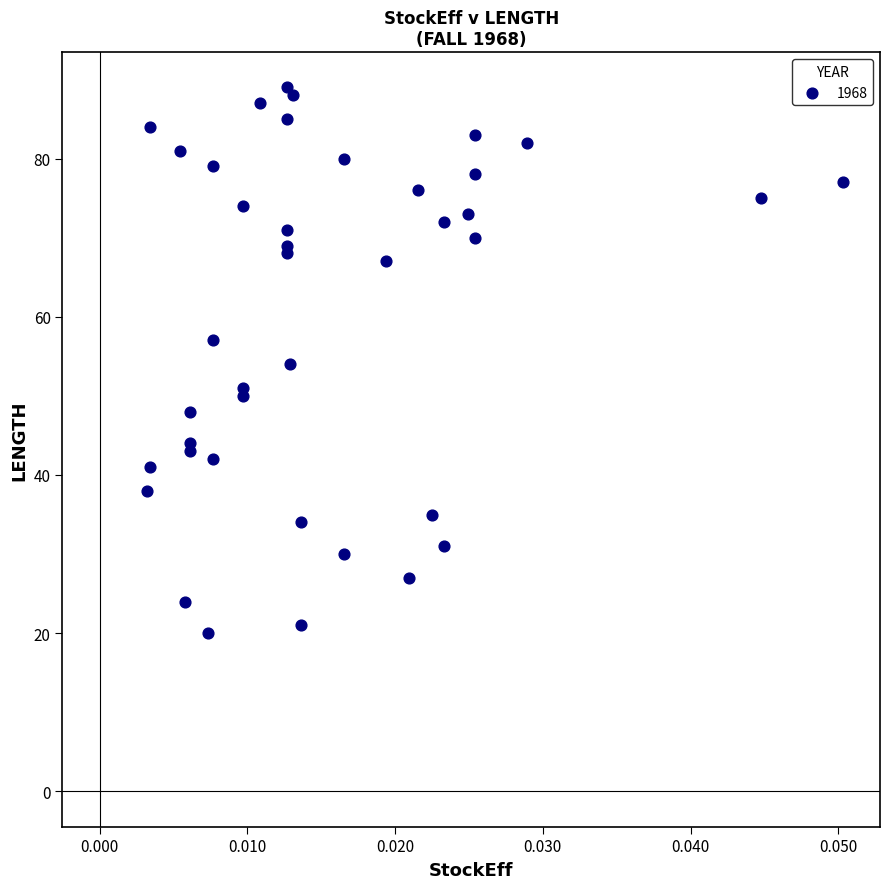

What is the range of Y values (max minus min)?

69